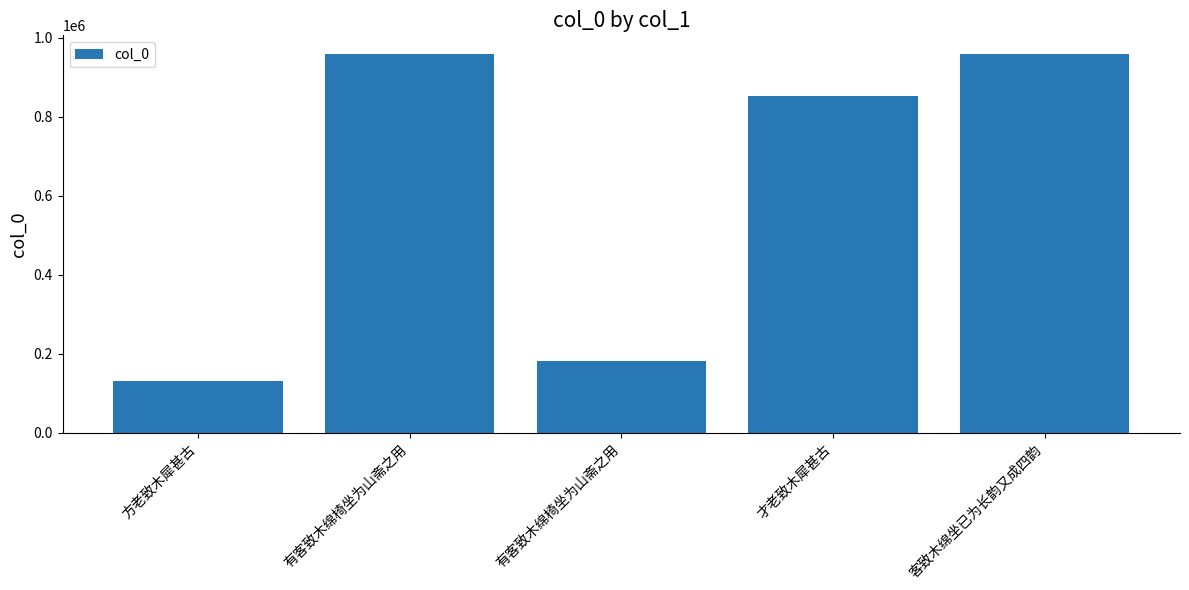

The value at 方老致木犀甚古 is 130161. True or false?

True